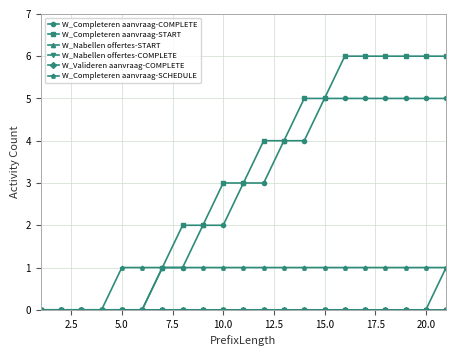

Does the chart have visible grid lines?

Yes